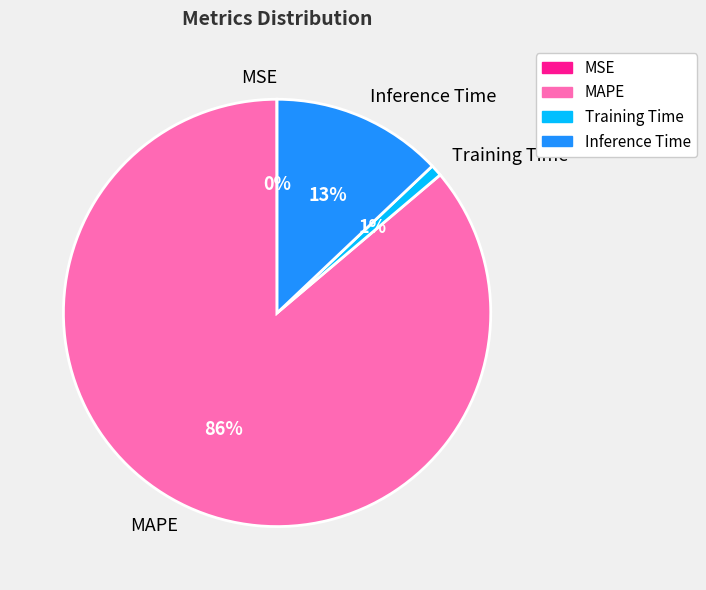

To the nearest percent, what portion does MAPE represent?

86%